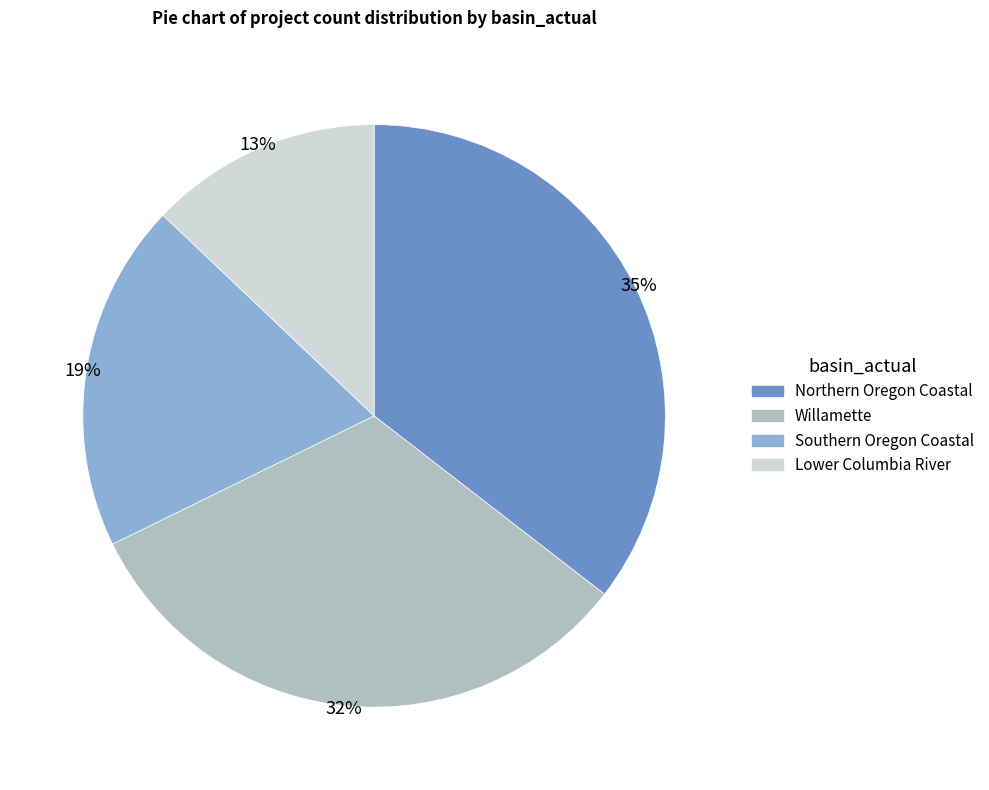

Approximately how many times larger is the value at Willamette compared to Northern Oregon Coastal?

0.9